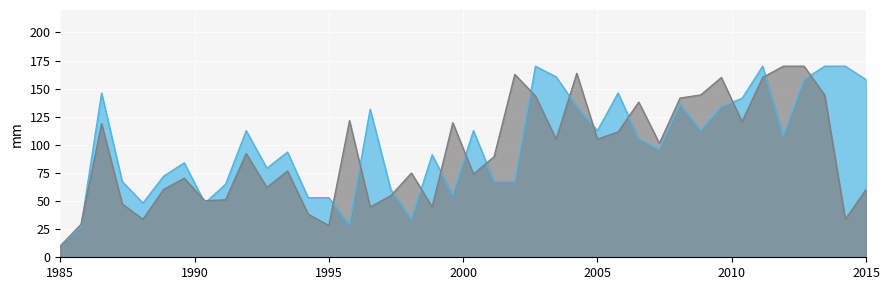

What is the difference between the maximum and second lowest values in the squat series?

143.3